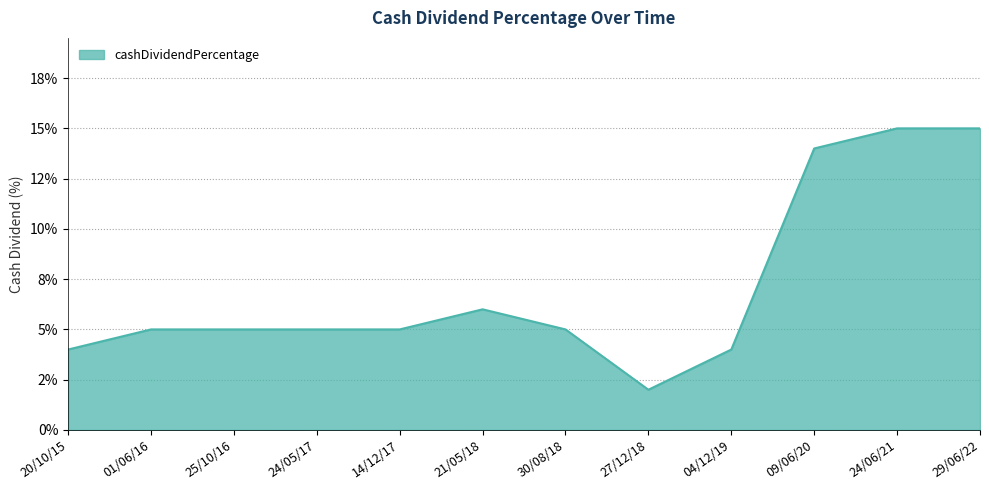

Does the chart display data point markers on the line(s)?

No